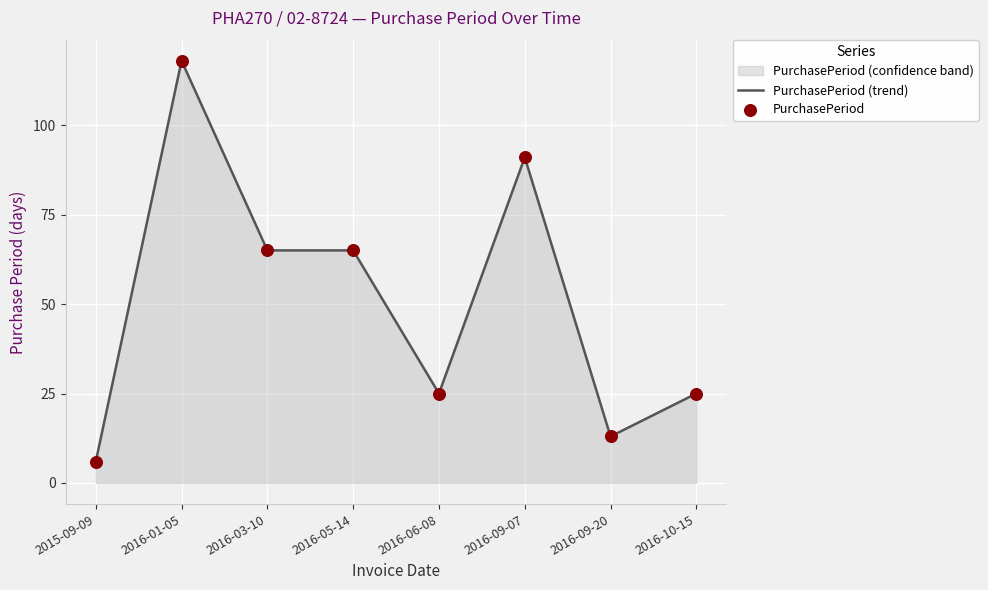

Which series contains the lowest Y value?

PurchasePeriod (trend)